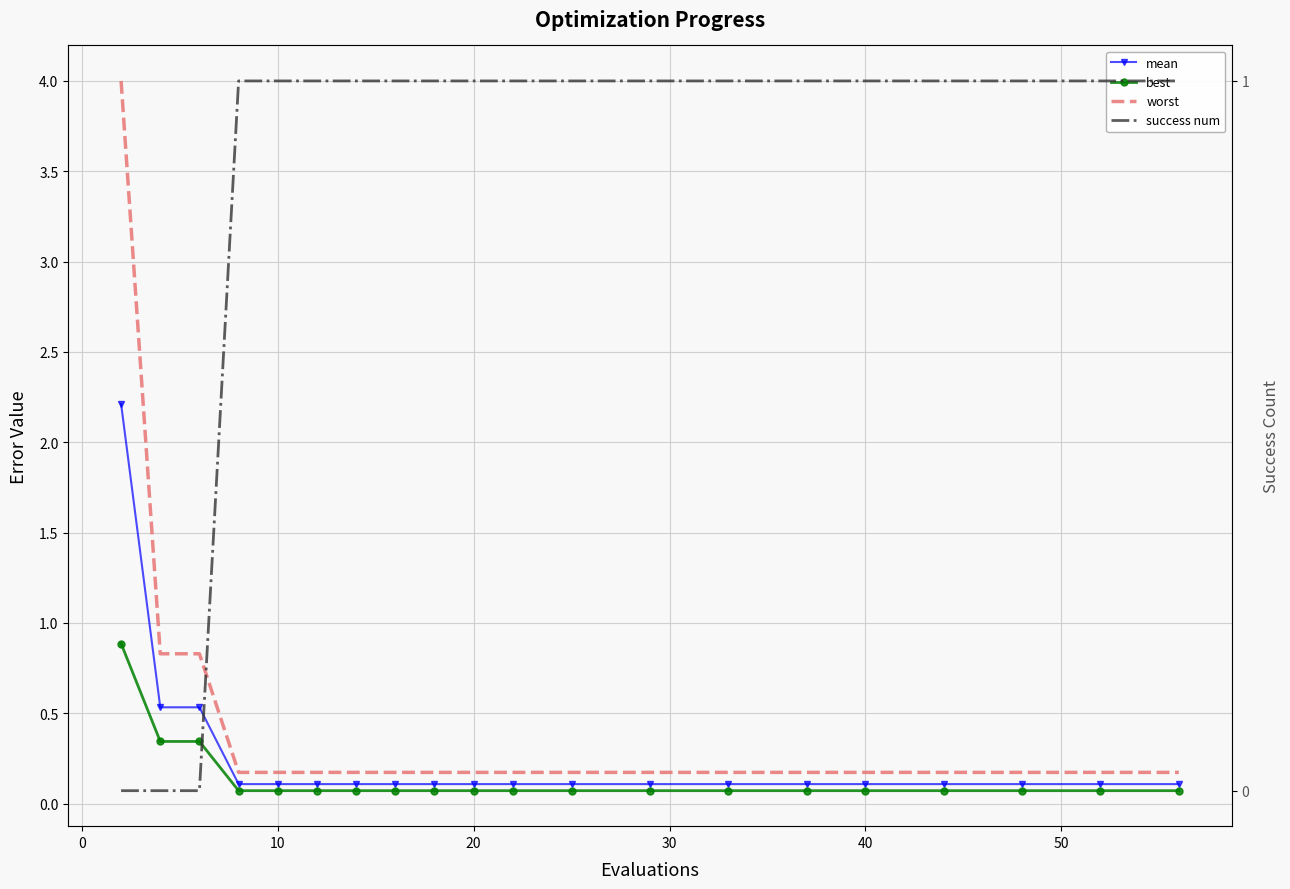

What is the maximum value shown in the chart?

4.0